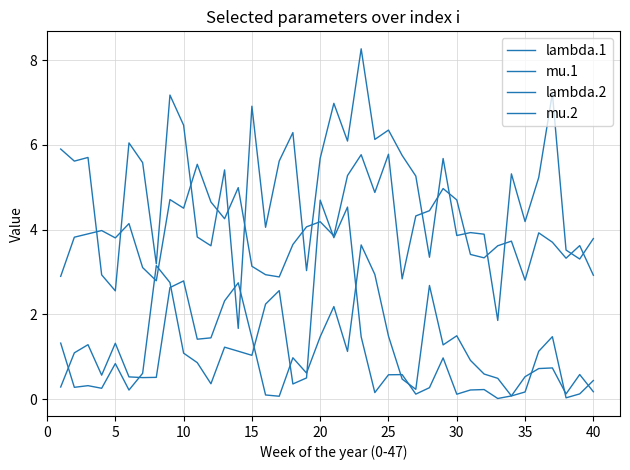

How many lines are shown in the chart?

4